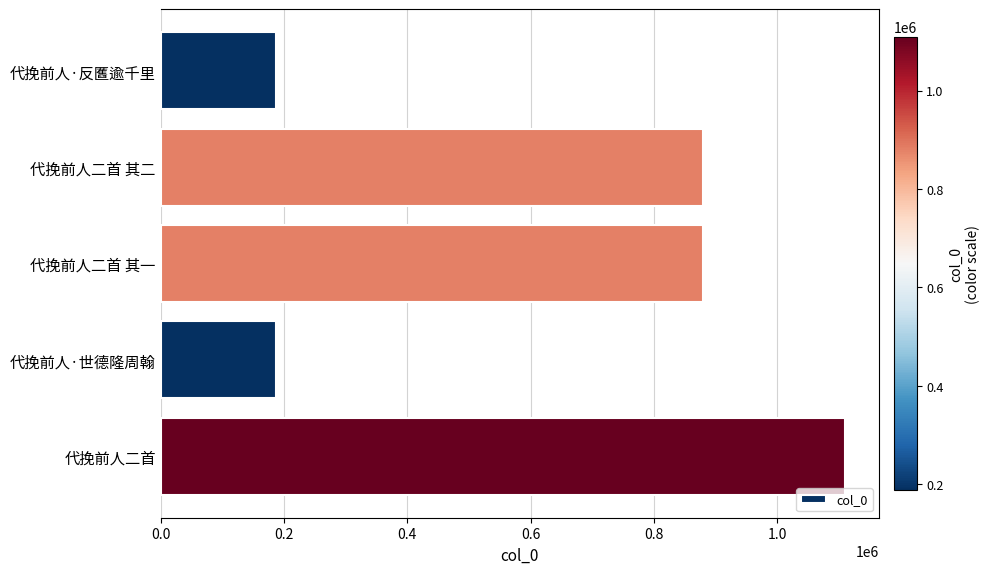

Which has a higher value, 代挽前人二首 其二 or 代挽前人二首?

代挽前人二首